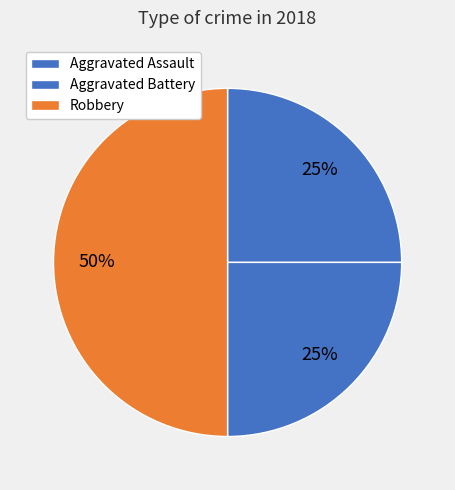

How many segments does this pie chart have?

3